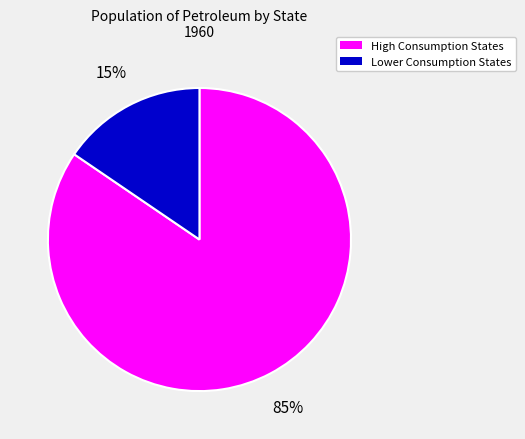

Count the number of slices in the pie.

2